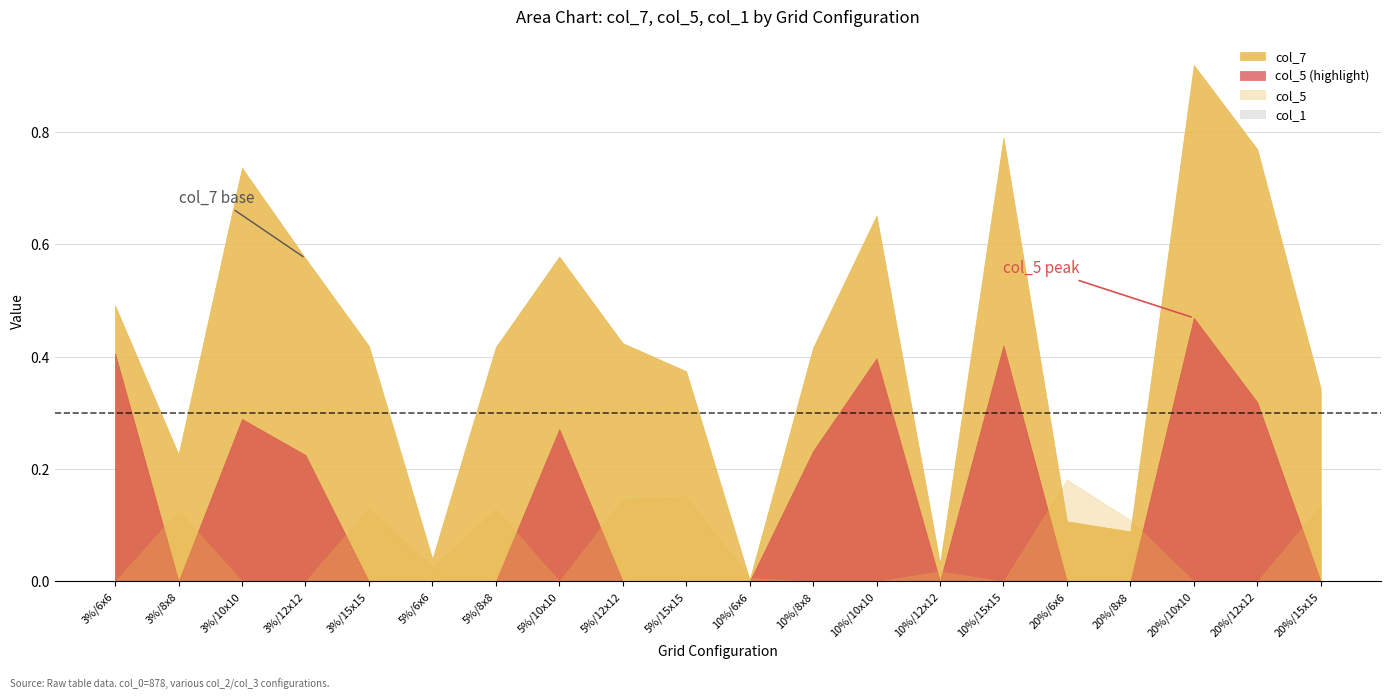

At how many categories does at least one series exceed 0?

20